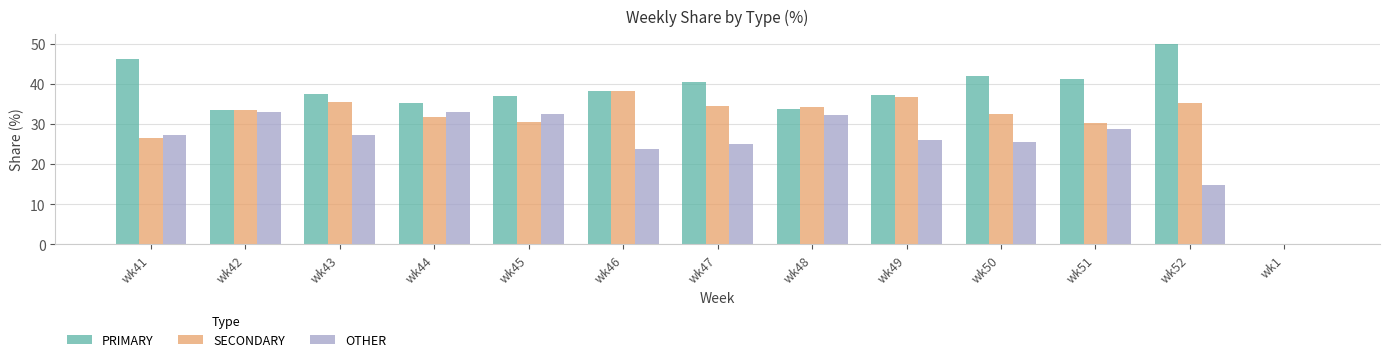

What is the greatest value displayed?

50.0